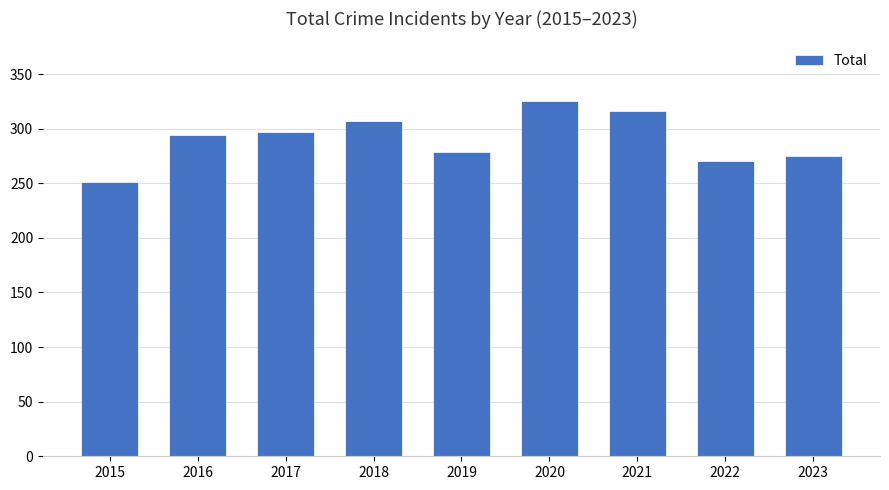

What is the difference between the values at 2018 and 2023?

32